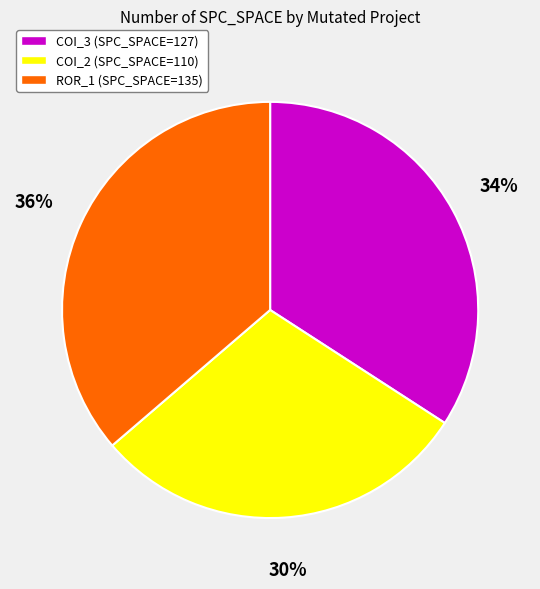

How many slices are in this pie chart?

3